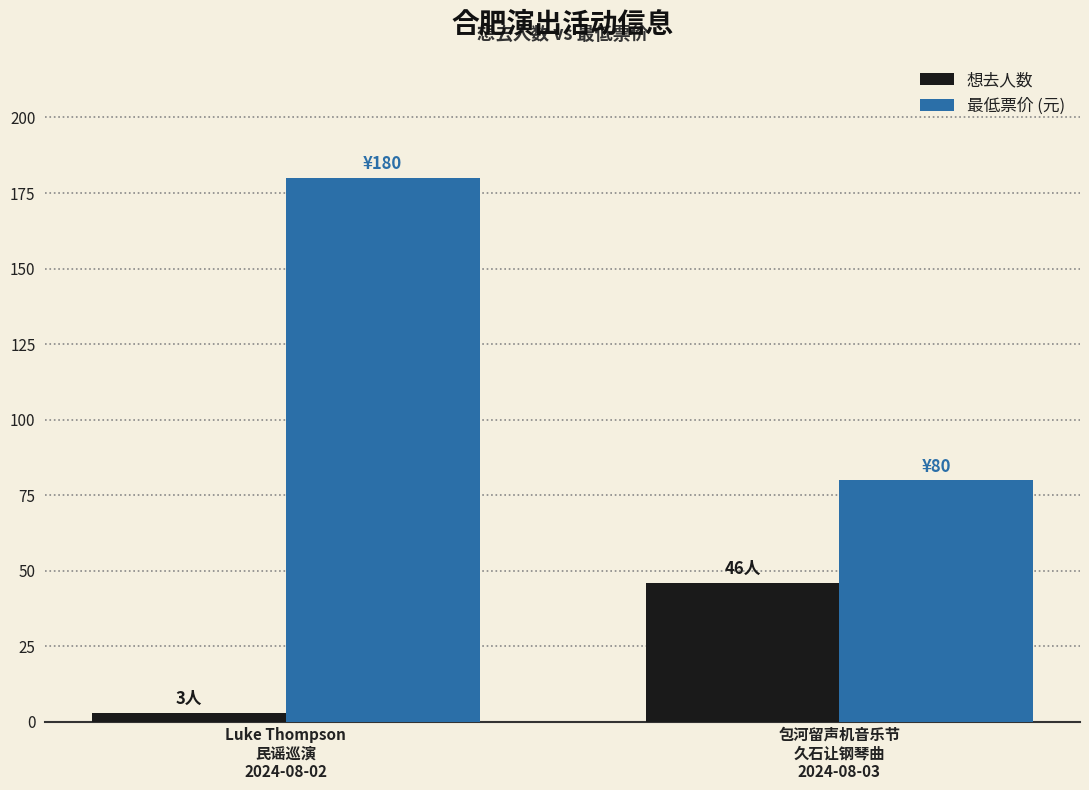

The 最低票价 (元) series shows 80 at 包河留声机音乐节
久石让钢琴曲
2024-08-03. True or false?

True